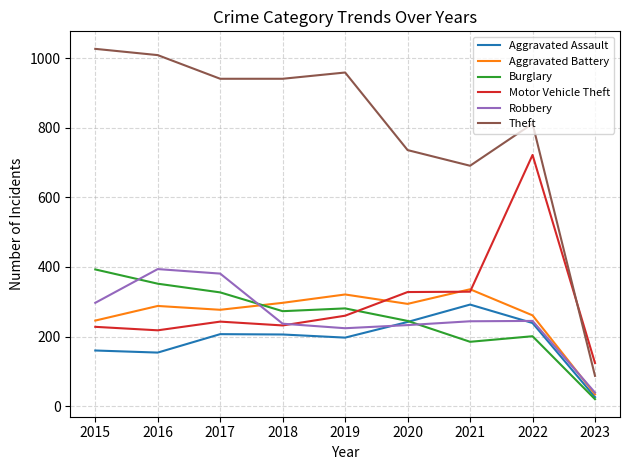

What value does the Aggravated Battery series have at 2017?

277